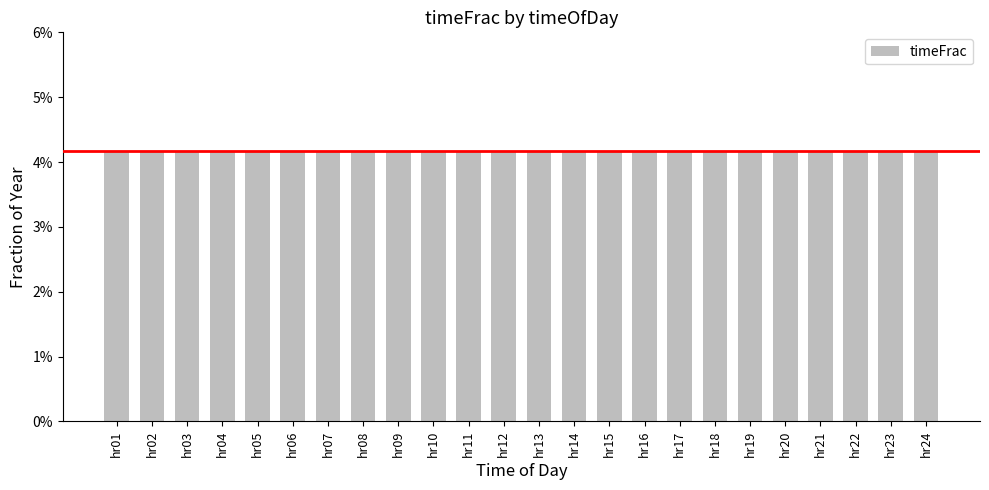

Rank the categories by value from highest to lowest.

hr01, hr02, hr03, hr04, hr05, hr06, hr07, hr08, hr09, hr10, hr11, hr12, hr13, hr14, hr15, hr16, hr17, hr18, hr19, hr20, hr21, hr22, hr23, hr24